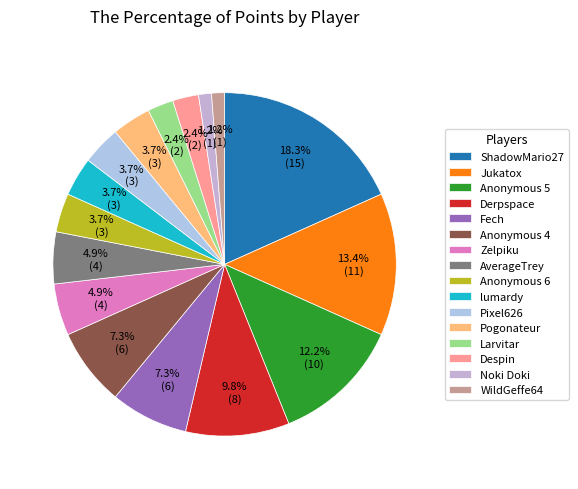

Is ShadowMario27 the majority of the pie?

No